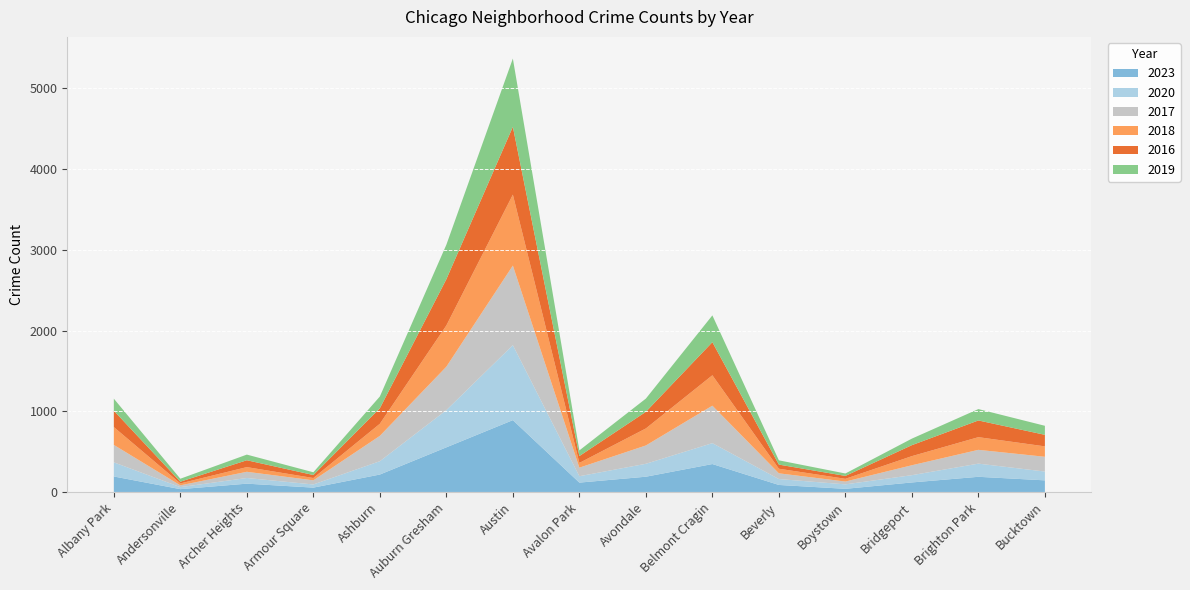

Reading right to left, list all the values displayed in this chart.

2023: 144	188	118	39	87	346	189	116	890	553	216	54	103	35	192
2020: 109	163	90	55	73	259	160	79	929	461	165	39	70	25	175
2017: 183	171	123	35	71	464	227	106	986	538	314	51	77	22	216
2018: 129	157	113	34	57	377	211	59	879	511	150	29	58	24	221
2016: 143	207	136	36	51	410	206	85	840	573	192	37	85	21	203
2019: 112	141	81	30	53	332	164	70	846	427	146	34	70	37	149